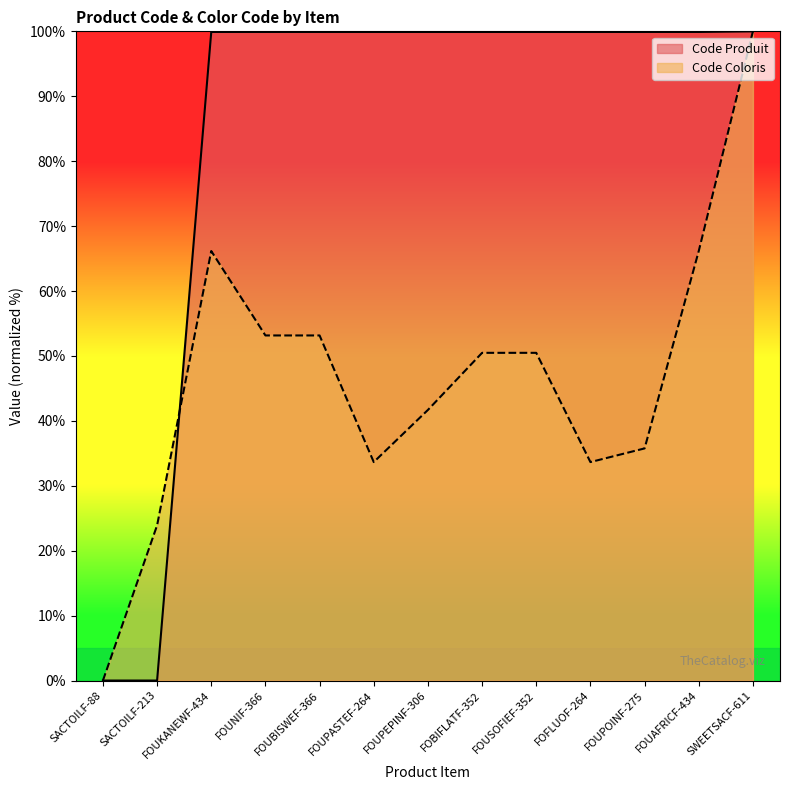

Reading left to right, what are all the values shown in this chart?

Code Produit: 0.0	0.0	99.9	99.9	99.9	99.9	99.9	99.9	99.9	99.9	99.9	99.9	100.0
Code Coloris: 0.0	23.9	66.2	53.2	53.2	33.7	41.7	50.5	50.5	33.7	35.8	66.2	100.0